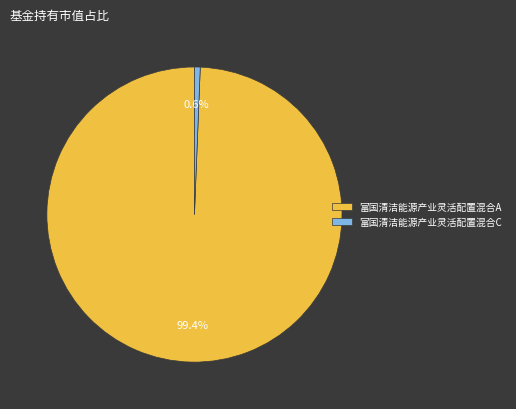

Is it true that 富国清洁能源产业灵活配置混合C is 11% of the pie?

False